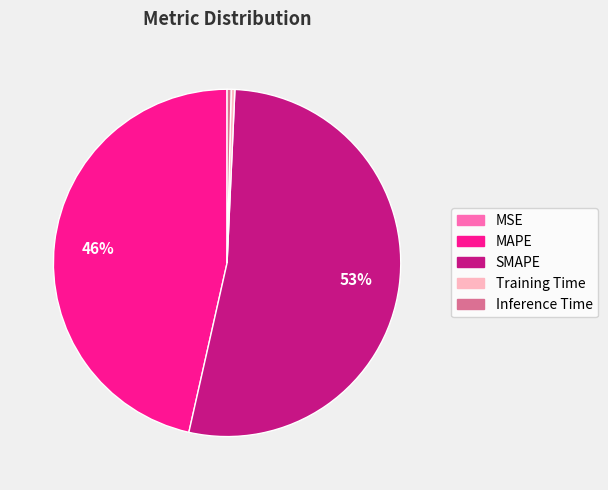

To the nearest percent, what is the average slice percentage?

20%